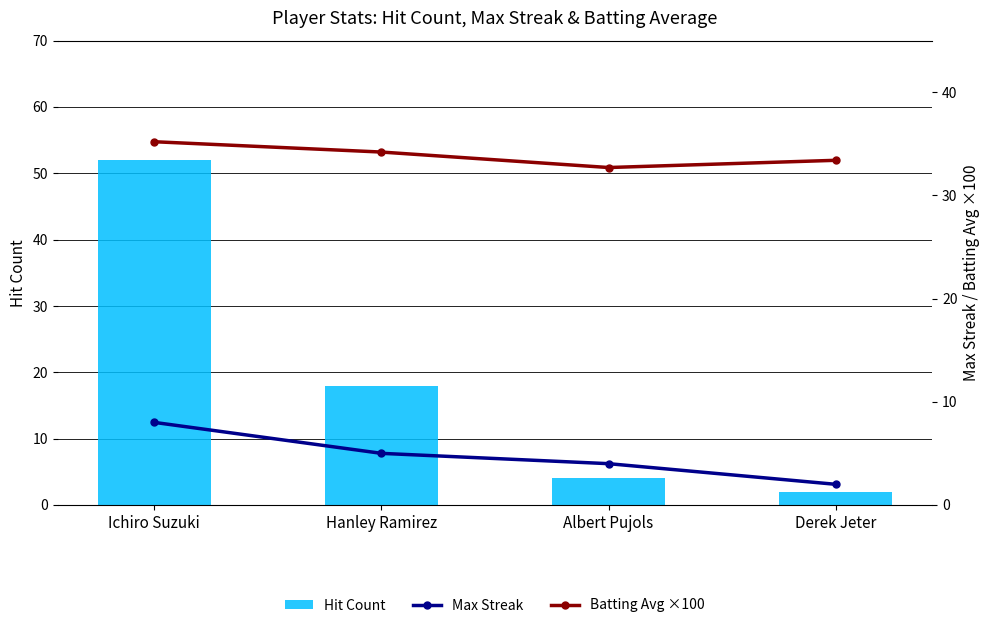

What position from the left is Hanley Ramirez?

2